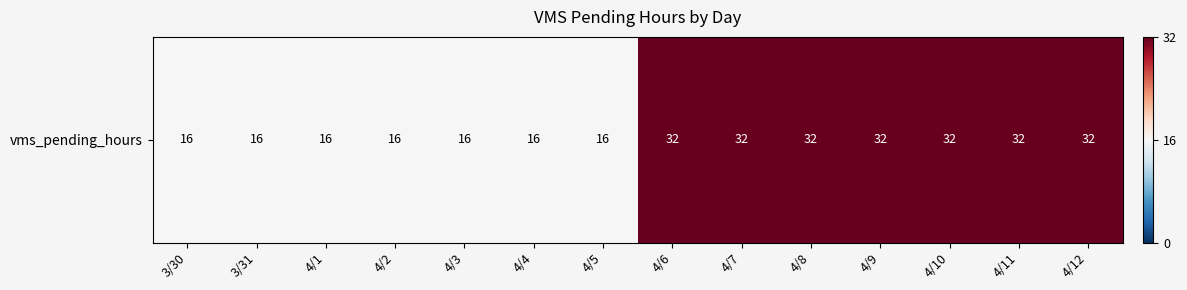

What is the average value?

24